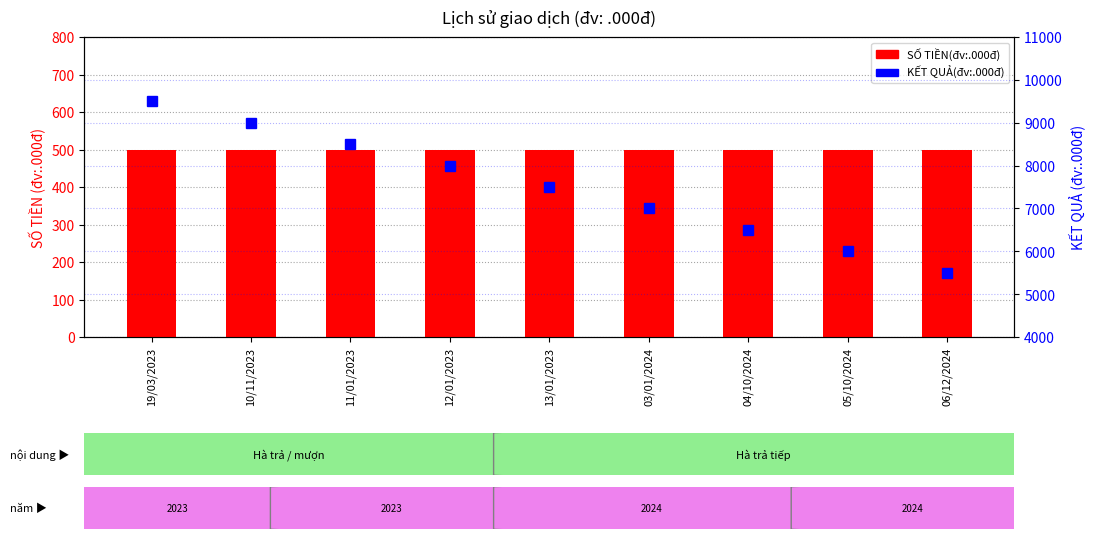

What is the approximate value of SỐ TIỀN(đv:.000đ) at 04/10/2024?

500